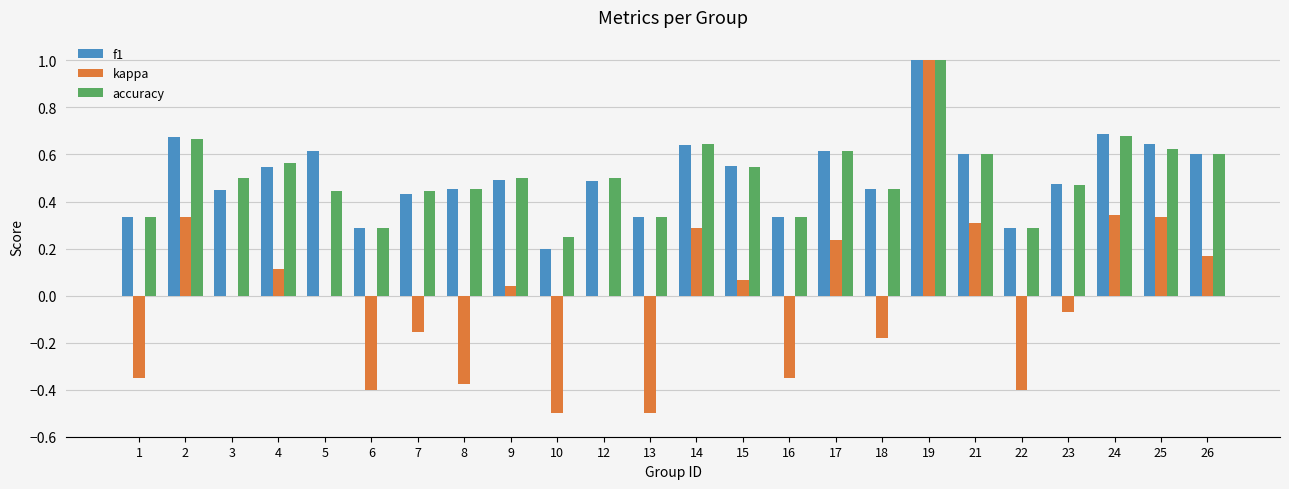

Is the value of f1 at 25 greater than the value of accuracy at 13?

Yes